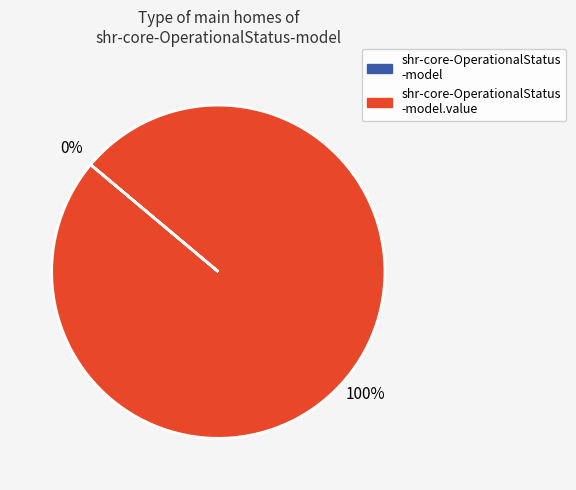

To the nearest percent, what is the difference between the largest and smallest slice percentages?

100%